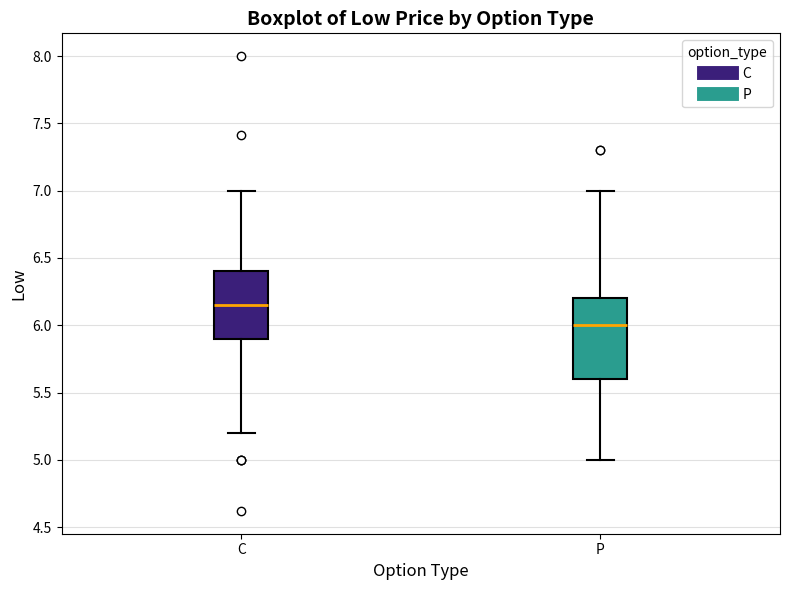

Which box has the lowest median line?

P